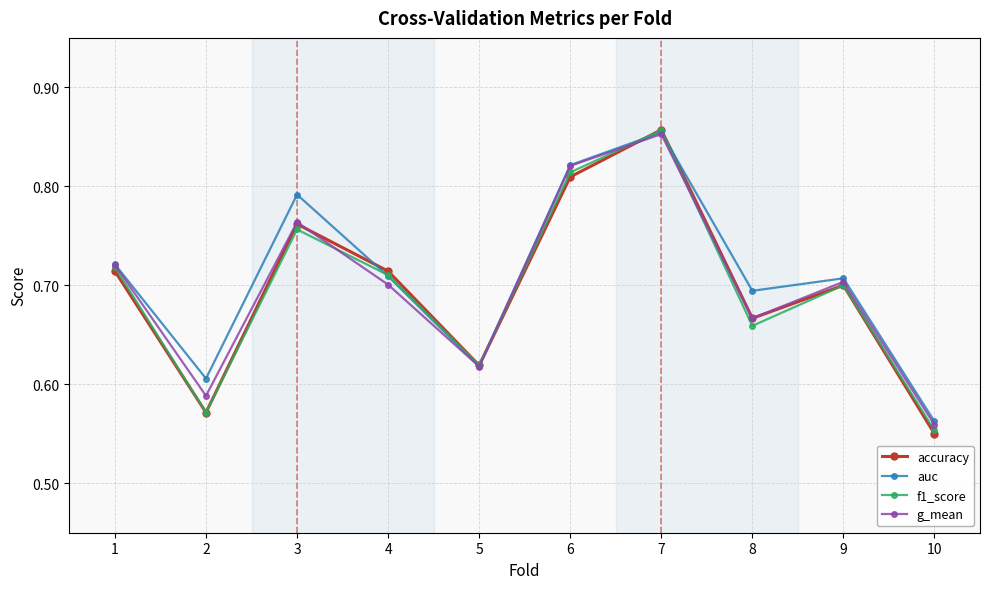

Which series has the widest spread of values?

accuracy